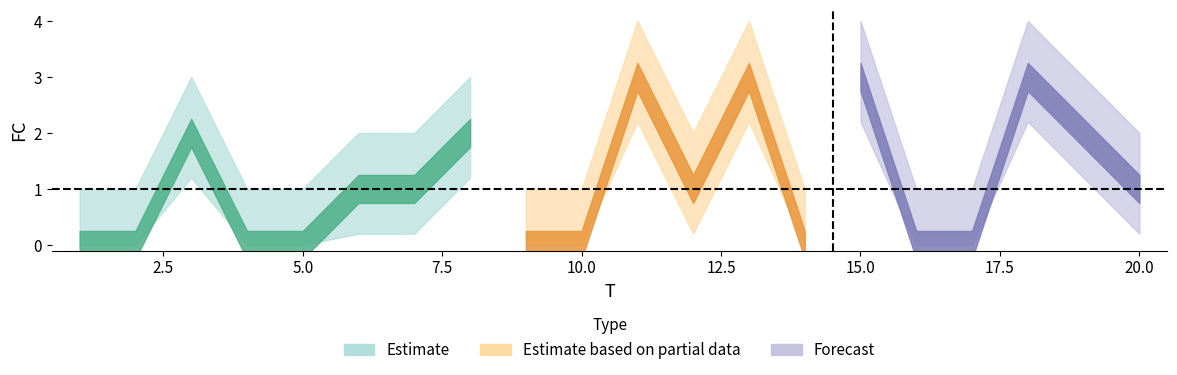

Rank the categories by value from highest to lowest.

11, 13, 15, 18, 3, 8, 19, 6, 7, 12, 20, 1, 2, 4, 5, 9, 10, 14, 16, 17